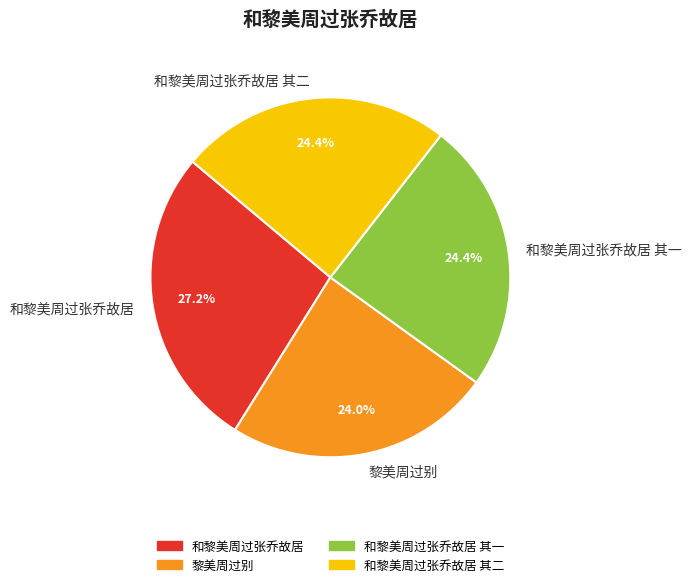

To the nearest percent, what percentage of the pie is 黎美周过别?

24%